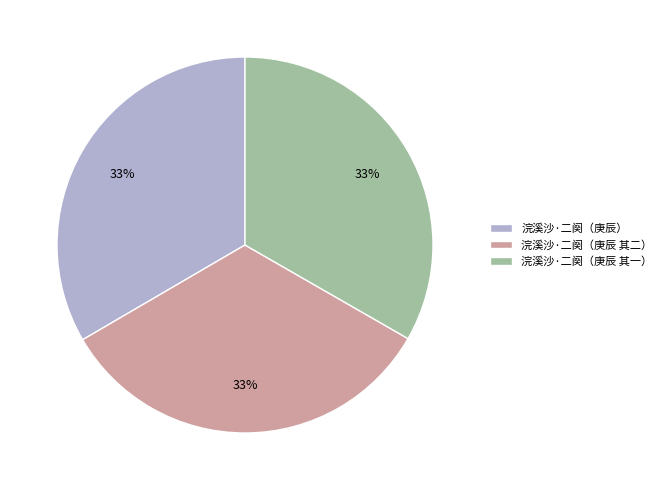

To the nearest percent, what percentage of the pie is 浣溪沙·二阕（庚辰）?

33%